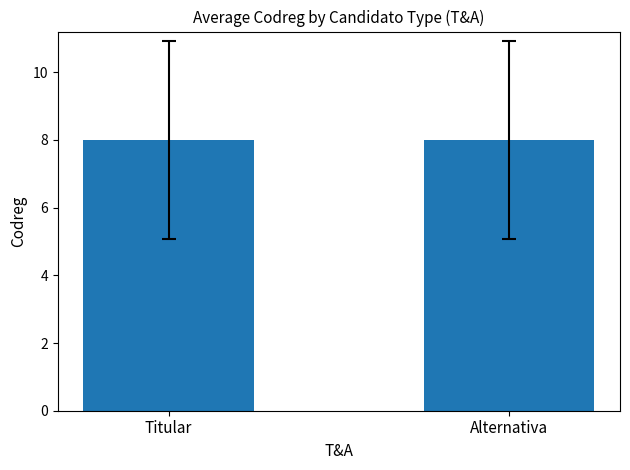

Is it true that Titular equals 13 at 3?

False